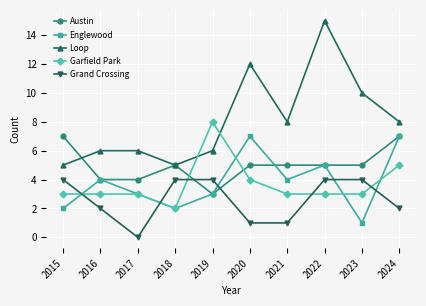

At how many categories does at least one series exceed 13?

1